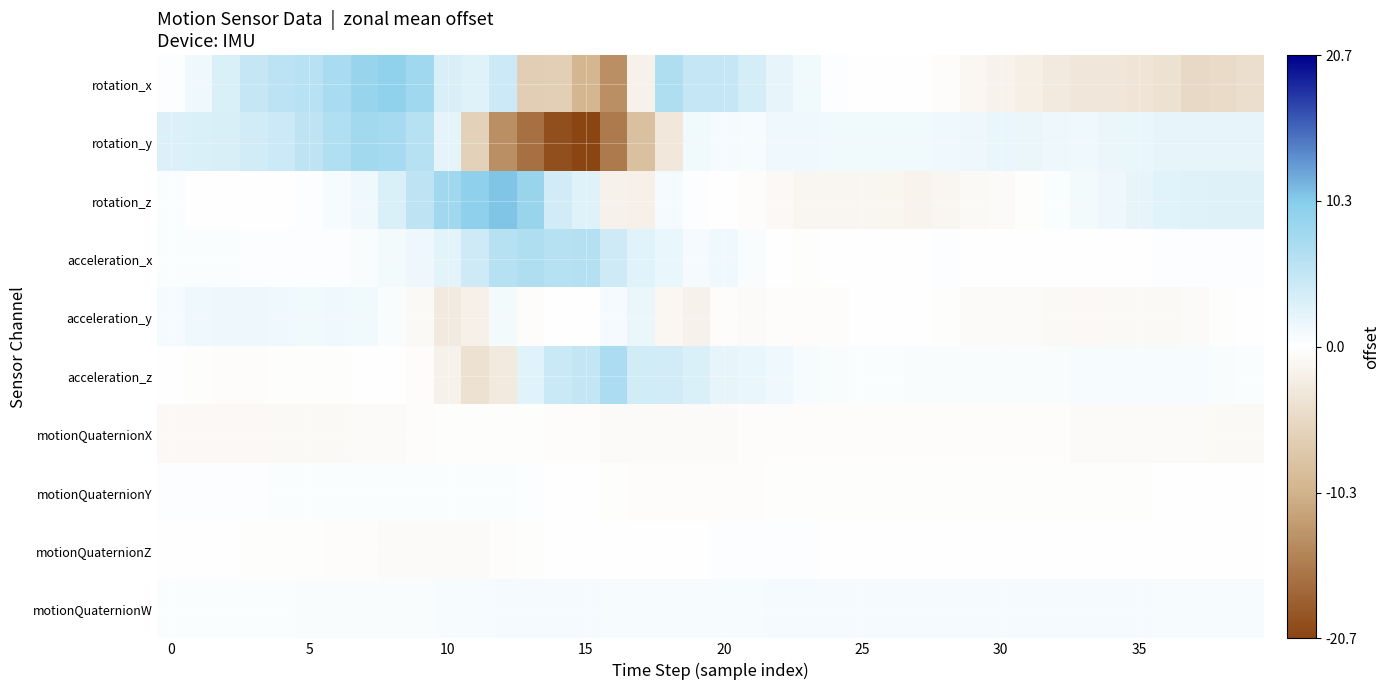

Rank the series by their maximum value, from highest to lowest.

rotation_z, rotation_x, rotation_y, acceleration_z, acceleration_x, acceleration_y, motionQuaternionW, motionQuaternionY, motionQuaternionZ, motionQuaternionX